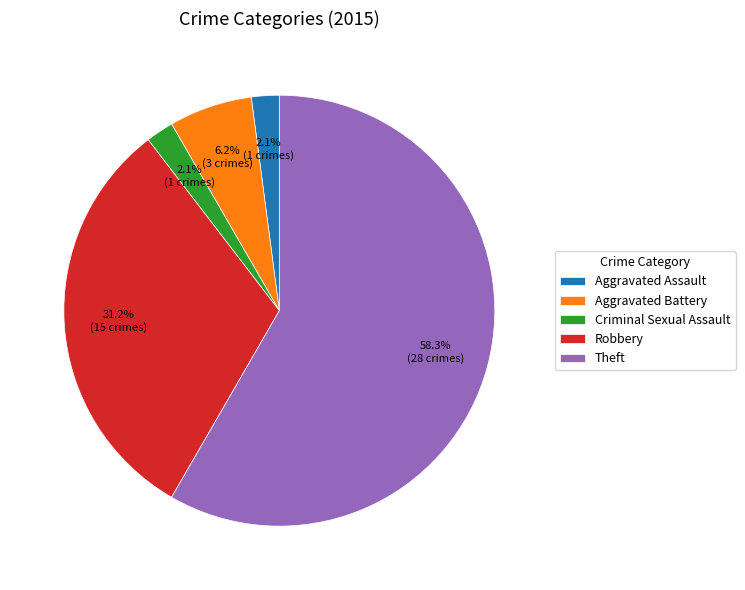

What percentage is the Robbery slice, to the nearest percent?

31%